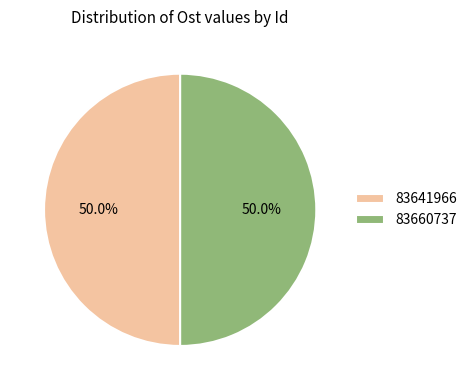

Do 83660737 and 83641966 together represent more than half of the pie?

Yes